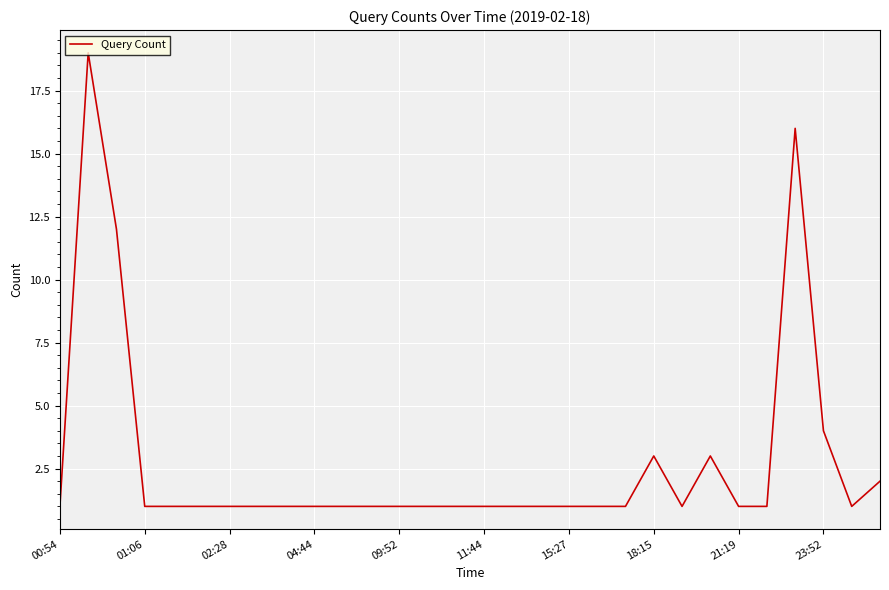

What is the difference between the maximum and minimum values?

18